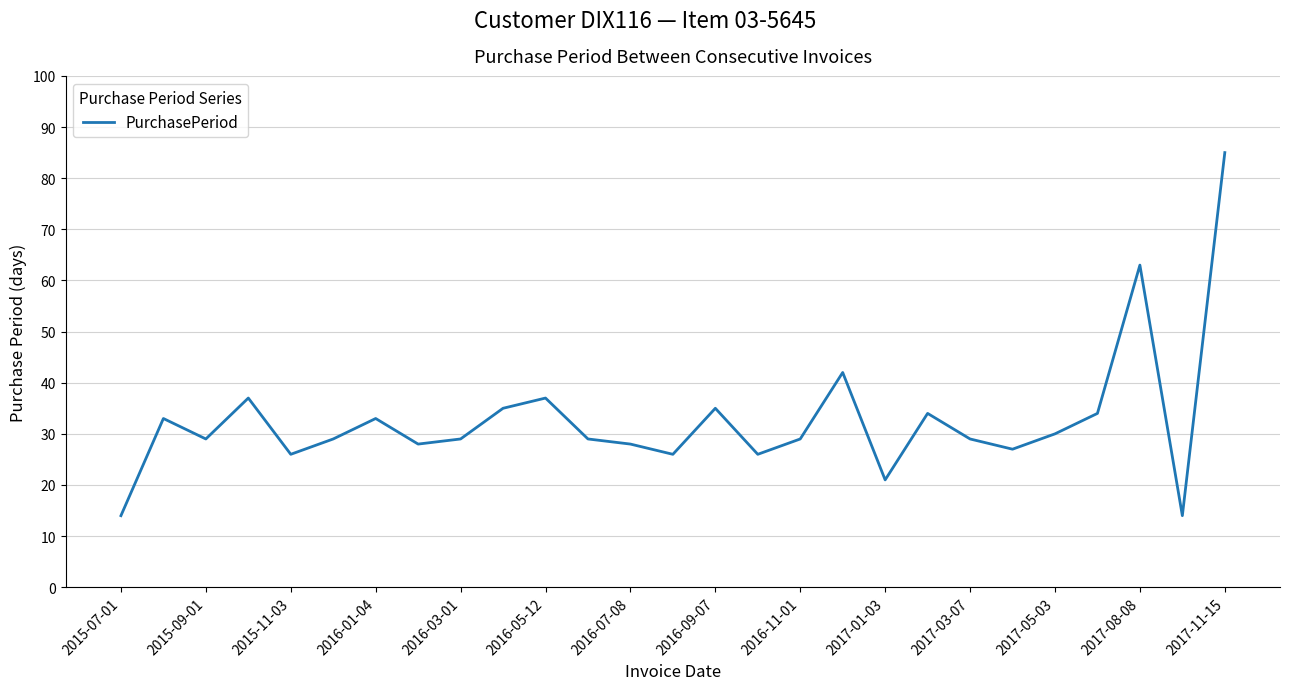

What is the sum of all values?

882